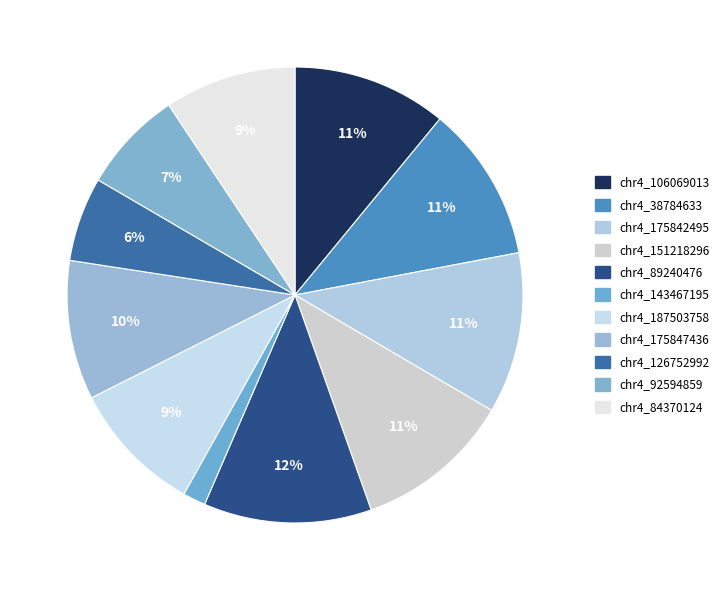

How many segments does this pie chart have?

11